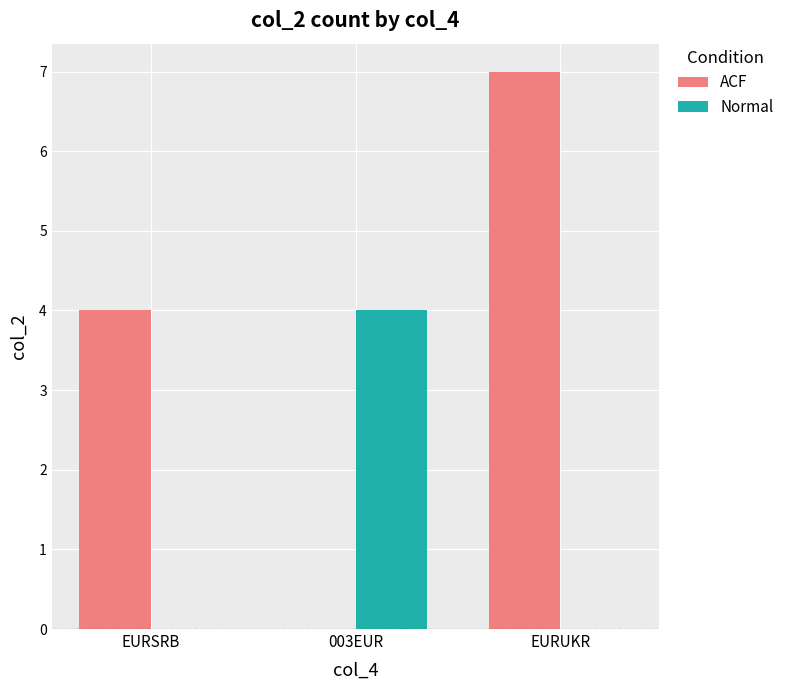

What are all the series names shown in the legend?

ACF, Normal